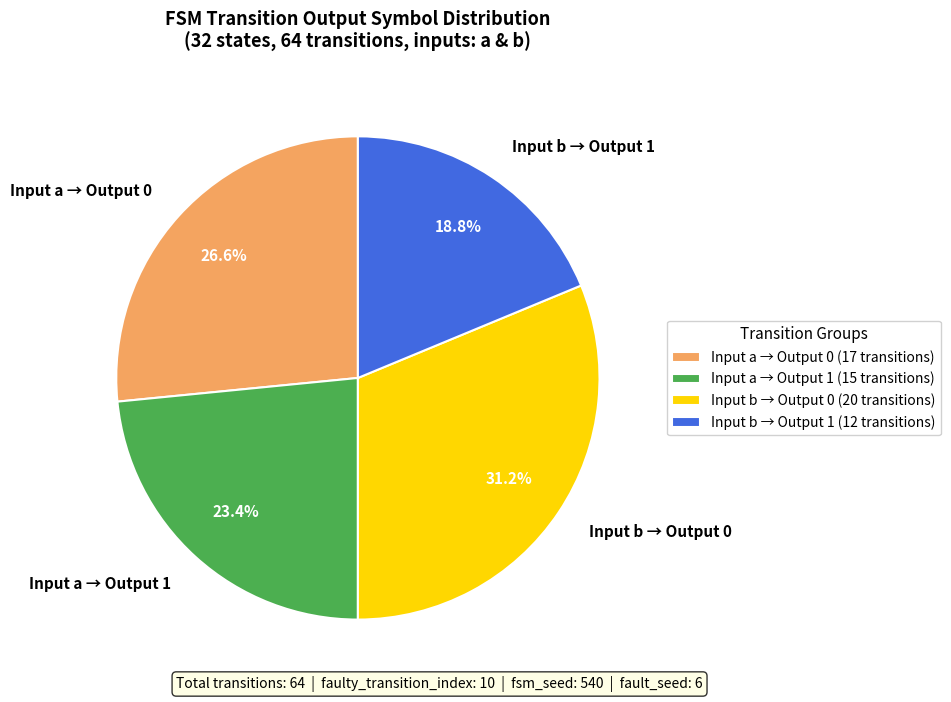

Which has a higher value, Input a → Output 1 or Input b → Output 0?

Input b → Output 0